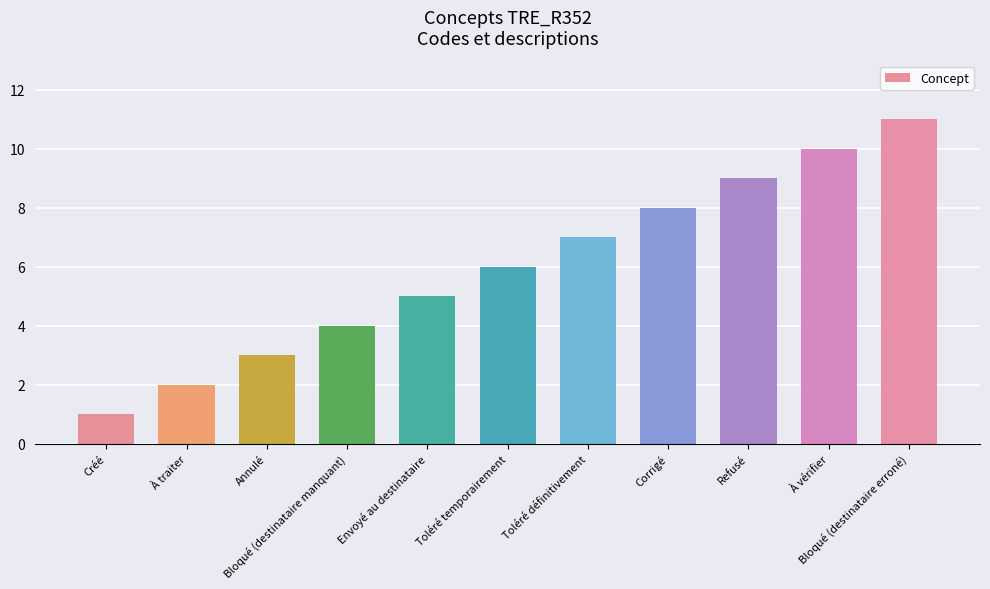

At which label is the value closest to 6?

Toléré temporairement